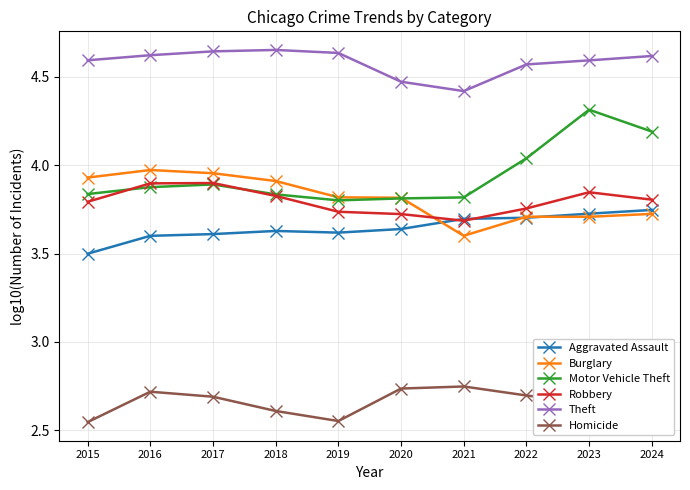

What is the spread (max minus min) of values at 2020?

1.7